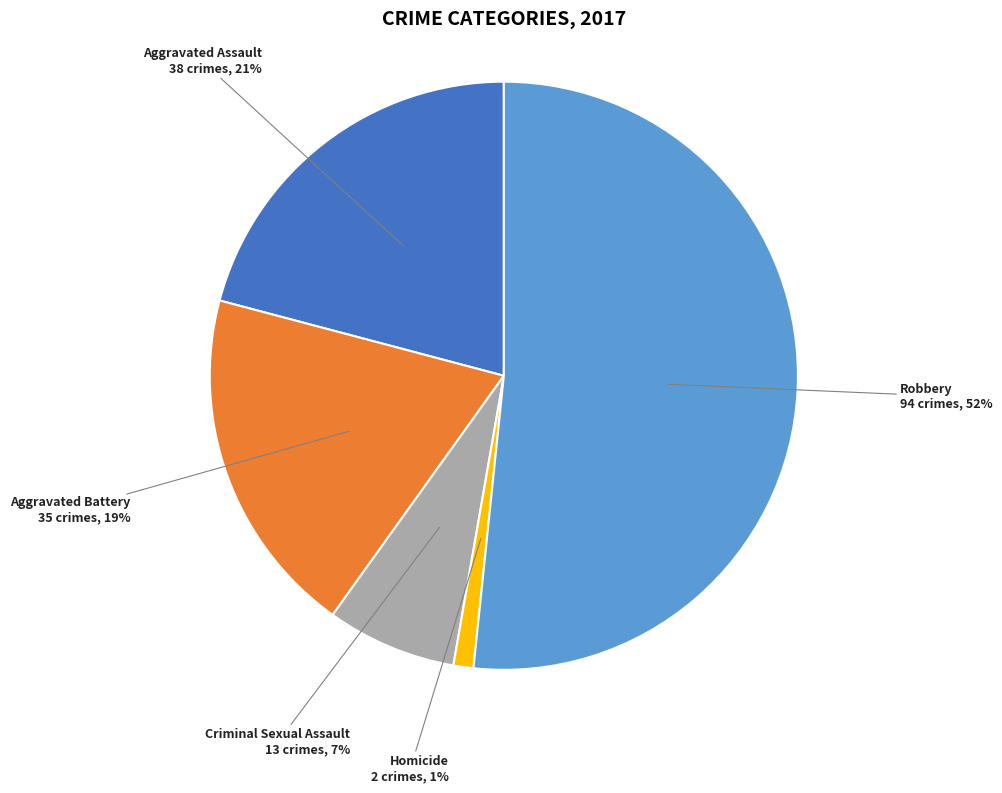

Is there any slice that represents more than half of the pie?

Yes